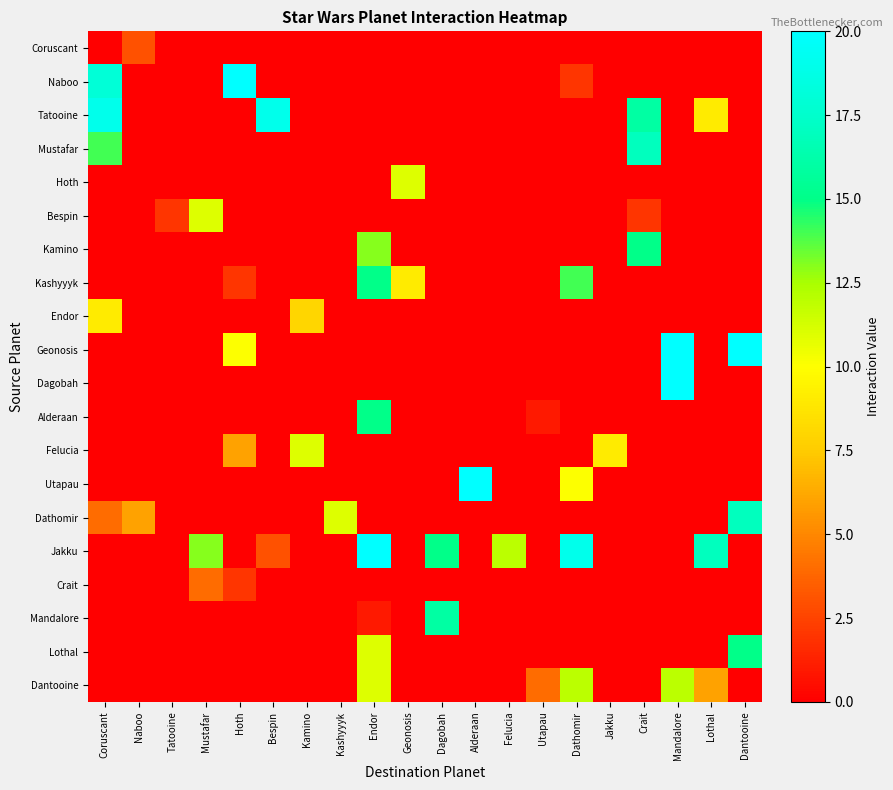

At how many categories does at least one series exceed 7?

17